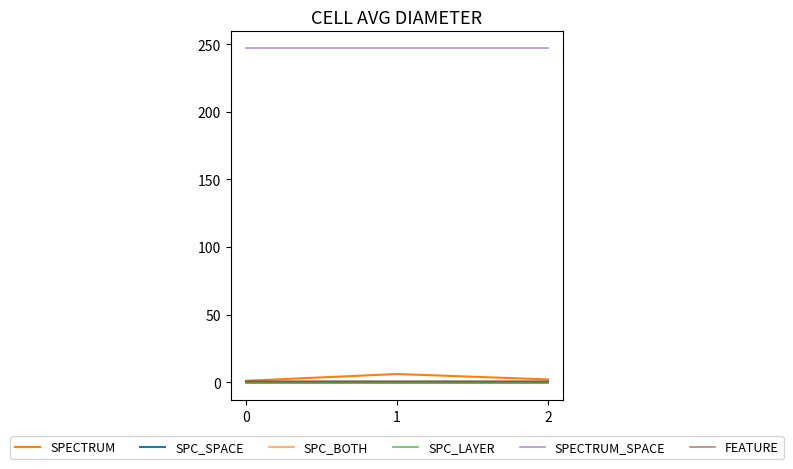

The SPECTRUM series shows 0 at 0. True or false?

False